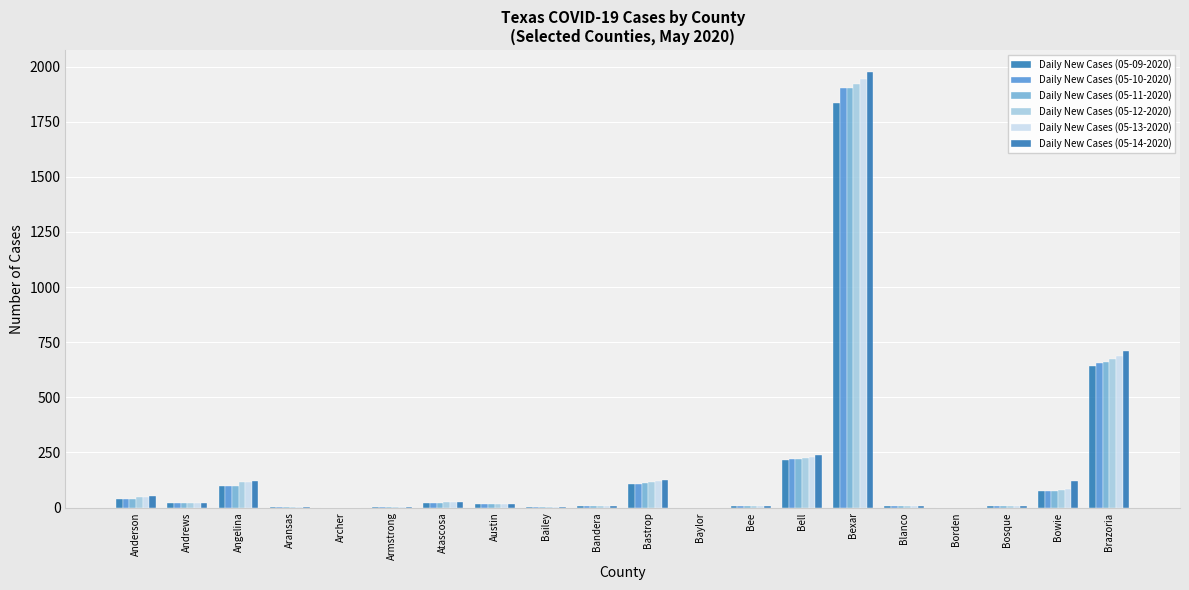

What is the average value of the Daily New Cases (05-09-2020) series?

155